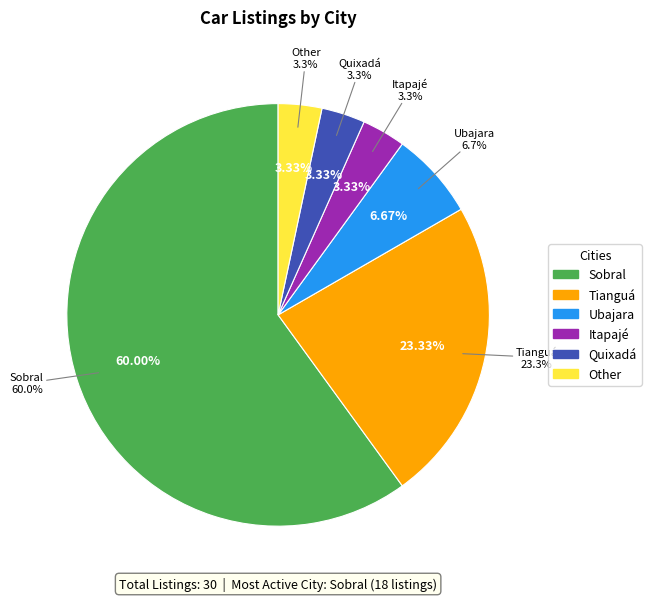

The Quixadá slice represents 3% of the pie. True or false?

True